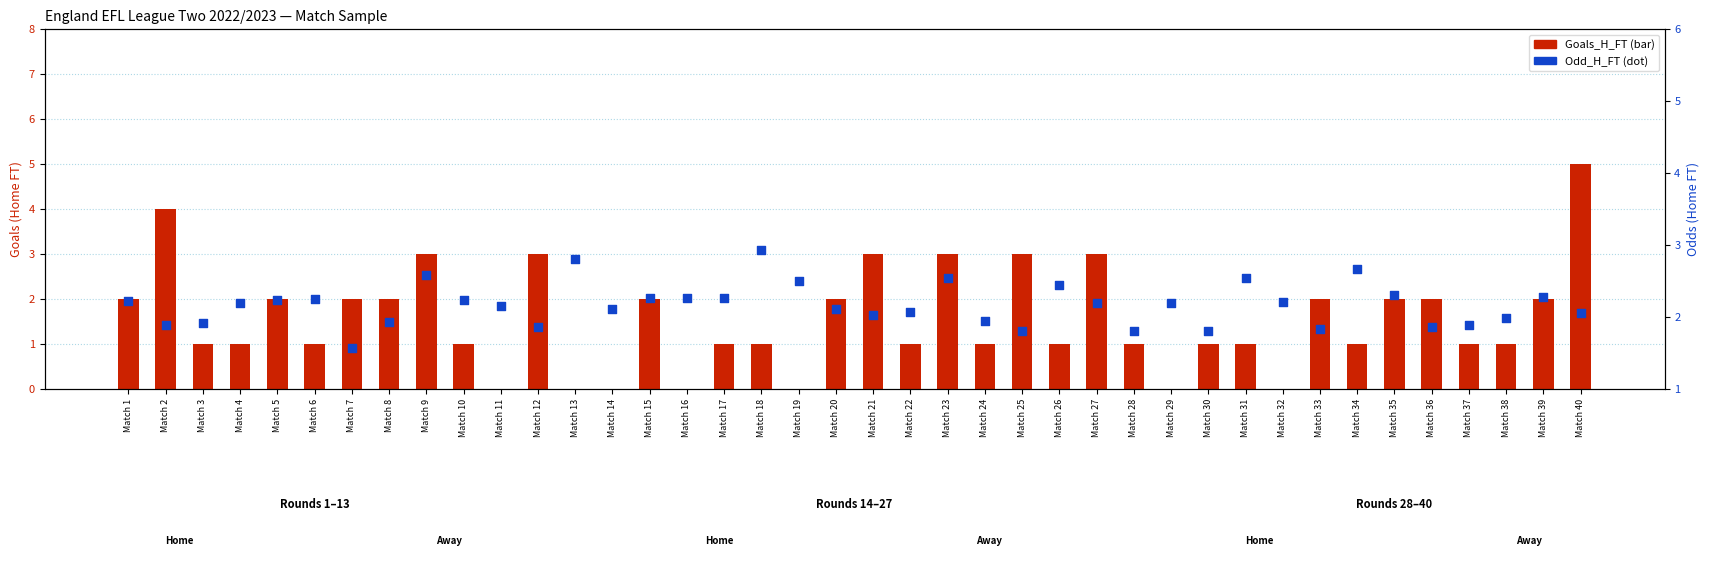

At how many categories does at least one series exceed 3?

2